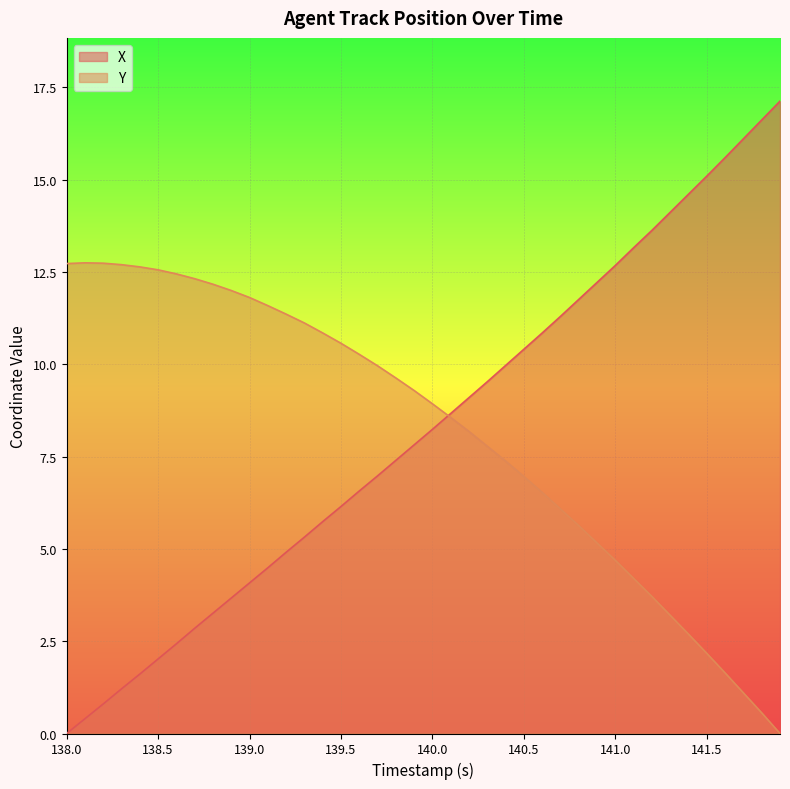

At which label is X closest to 8?

139.9